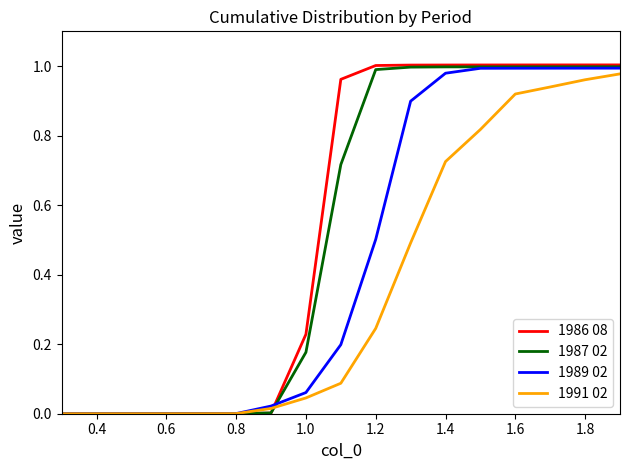

Which series has the largest total across all categories?

1986 08